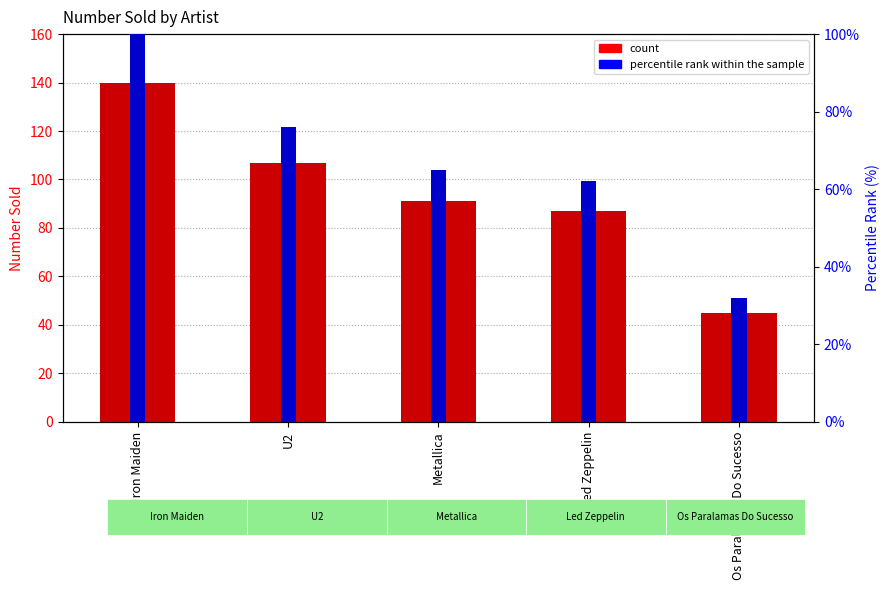

What is the average value of the Number Sold series?

94